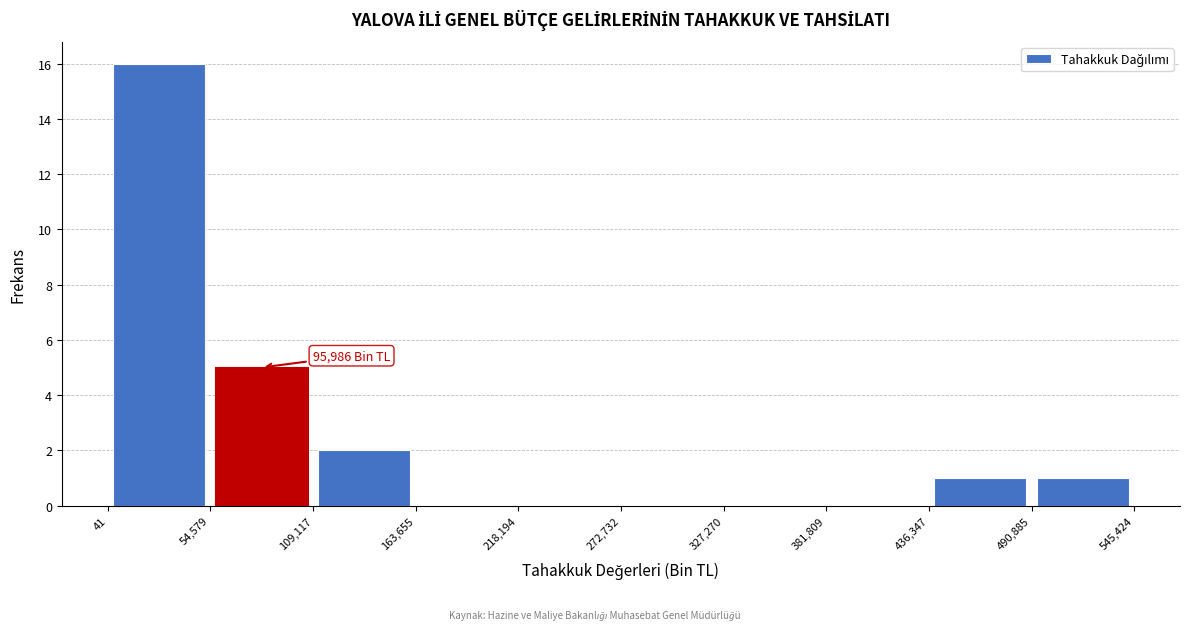

Which range on the x-axis has the tallest bar?

41 to 54,579